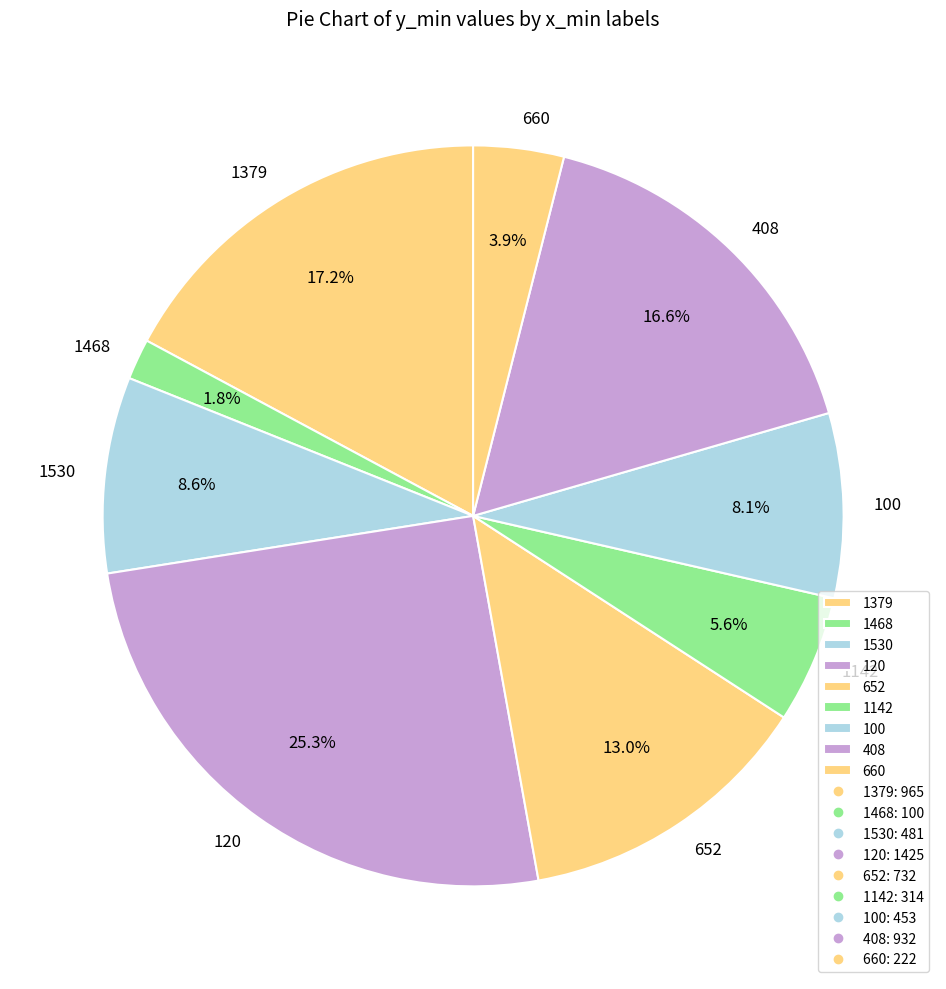

What percentage is the 1379 slice, to the nearest percent?

17%